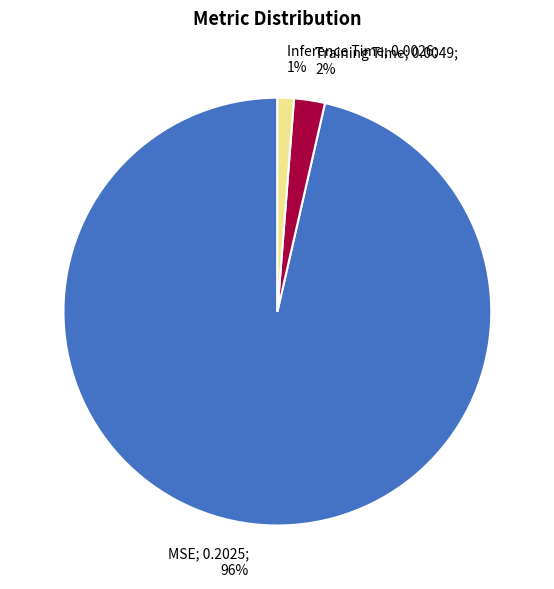

How many segments does this pie chart have?

3